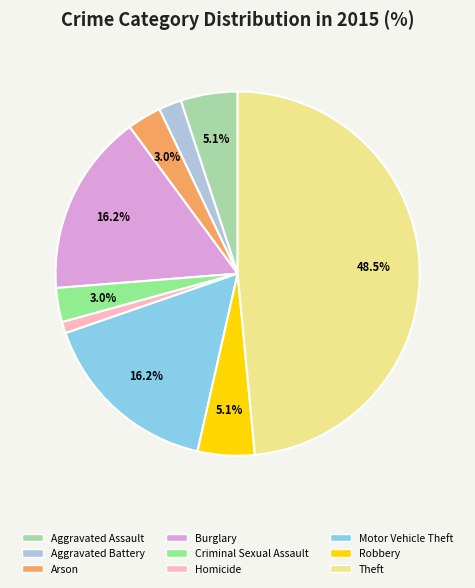

Does any single category account for the majority?

No